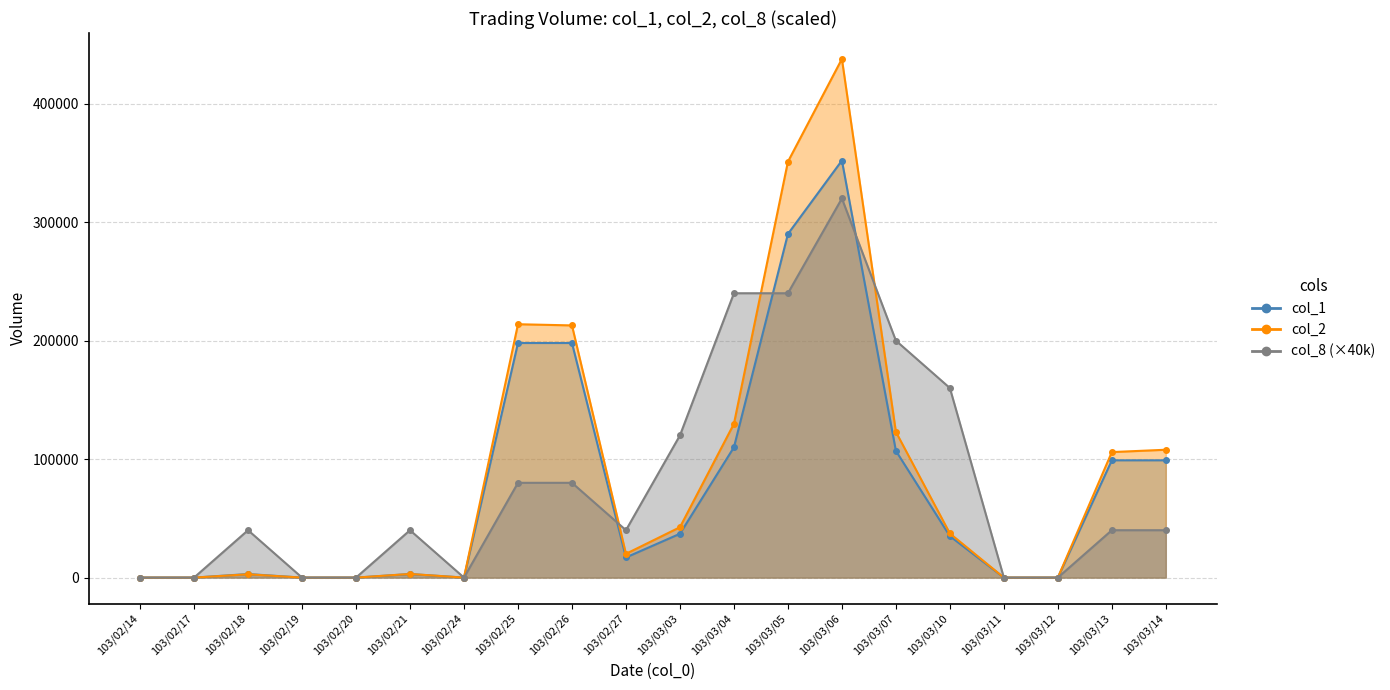

Where does the col_1_line series first go above 35000?

103/02/25